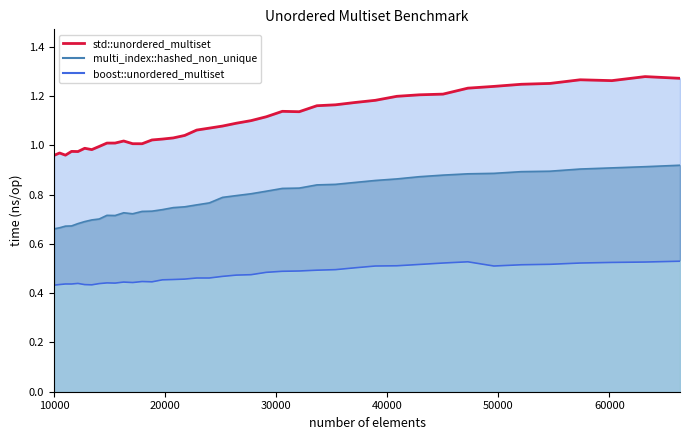

What is the spread (max minus min) of values at 17078?

0.6